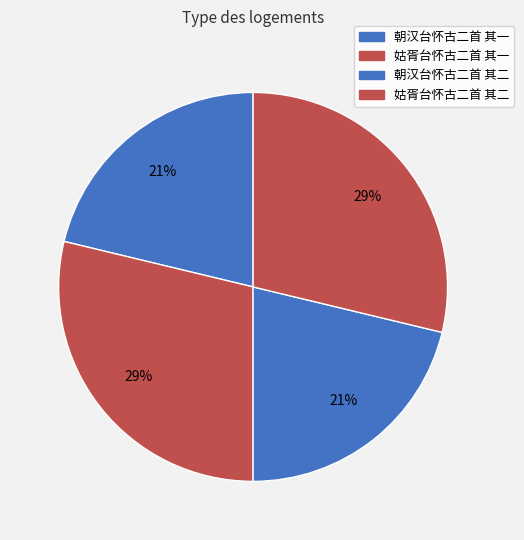

Does any single category account for the majority?

No